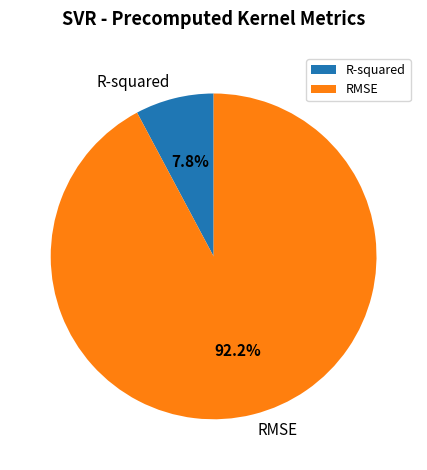

To the nearest percent, what portion does R-squared represent?

8%